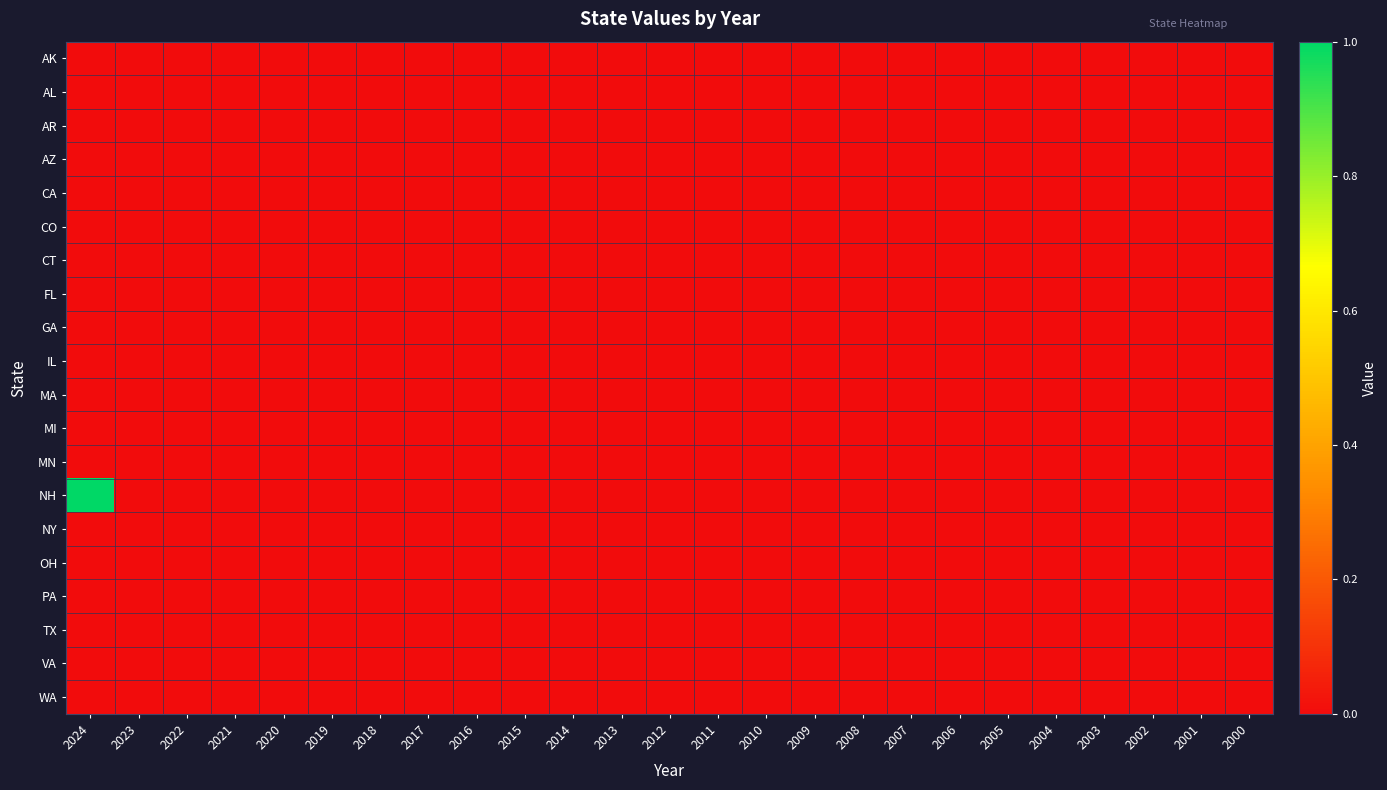

Reading right to left, what are all the values shown in this chart?

AK: 2000=0	2001=0	2002=0	2003=0	2004=0	2005=0	2006=0	2007=0	2008=0	2009=0	2010=0	2011=0	2012=0	2013=0	2014=0	2015=0	2016=0	2017=0	2018=0	2019=0	2020=0	2021=0	2022=0	2023=0	2024=0
AL: 2000=0	2001=0	2002=0	2003=0	2004=0	2005=0	2006=0	2007=0	2008=0	2009=0	2010=0	2011=0	2012=0	2013=0	2014=0	2015=0	2016=0	2017=0	2018=0	2019=0	2020=0	2021=0	2022=0	2023=0	2024=0
AR: 2000=0	2001=0	2002=0	2003=0	2004=0	2005=0	2006=0	2007=0	2008=0	2009=0	2010=0	2011=0	2012=0	2013=0	2014=0	2015=0	2016=0	2017=0	2018=0	2019=0	2020=0	2021=0	2022=0	2023=0	2024=0
AZ: 2000=0	2001=0	2002=0	2003=0	2004=0	2005=0	2006=0	2007=0	2008=0	2009=0	2010=0	2011=0	2012=0	2013=0	2014=0	2015=0	2016=0	2017=0	2018=0	2019=0	2020=0	2021=0	2022=0	2023=0	2024=0
CA: 2000=0	2001=0	2002=0	2003=0	2004=0	2005=0	2006=0	2007=0	2008=0	2009=0	2010=0	2011=0	2012=0	2013=0	2014=0	2015=0	2016=0	2017=0	2018=0	2019=0	2020=0	2021=0	2022=0	2023=0	2024=0
CO: 2000=0	2001=0	2002=0	2003=0	2004=0	2005=0	2006=0	2007=0	2008=0	2009=0	2010=0	2011=0	2012=0	2013=0	2014=0	2015=0	2016=0	2017=0	2018=0	2019=0	2020=0	2021=0	2022=0	2023=0	2024=0
CT: 2000=0	2001=0	2002=0	2003=0	2004=0	2005=0	2006=0	2007=0	2008=0	2009=0	2010=0	2011=0	2012=0	2013=0	2014=0	2015=0	2016=0	2017=0	2018=0	2019=0	2020=0	2021=0	2022=0	2023=0	2024=0
FL: 2000=0	2001=0	2002=0	2003=0	2004=0	2005=0	2006=0	2007=0	2008=0	2009=0	2010=0	2011=0	2012=0	2013=0	2014=0	2015=0	2016=0	2017=0	2018=0	2019=0	2020=0	2021=0	2022=0	2023=0	2024=0
GA: 2000=0	2001=0	2002=0	2003=0	2004=0	2005=0	2006=0	2007=0	2008=0	2009=0	2010=0	2011=0	2012=0	2013=0	2014=0	2015=0	2016=0	2017=0	2018=0	2019=0	2020=0	2021=0	2022=0	2023=0	2024=0
IL: 2000=0	2001=0	2002=0	2003=0	2004=0	2005=0	2006=0	2007=0	2008=0	2009=0	2010=0	2011=0	2012=0	2013=0	2014=0	2015=0	2016=0	2017=0	2018=0	2019=0	2020=0	2021=0	2022=0	2023=0	2024=0
MA: 2000=0	2001=0	2002=0	2003=0	2004=0	2005=0	2006=0	2007=0	2008=0	2009=0	2010=0	2011=0	2012=0	2013=0	2014=0	2015=0	2016=0	2017=0	2018=0	2019=0	2020=0	2021=0	2022=0	2023=0	2024=0
MI: 2000=0	2001=0	2002=0	2003=0	2004=0	2005=0	2006=0	2007=0	2008=0	2009=0	2010=0	2011=0	2012=0	2013=0	2014=0	2015=0	2016=0	2017=0	2018=0	2019=0	2020=0	2021=0	2022=0	2023=0	2024=0
MN: 2000=0	2001=0	2002=0	2003=0	2004=0	2005=0	2006=0	2007=0	2008=0	2009=0	2010=0	2011=0	2012=0	2013=0	2014=0	2015=0	2016=0	2017=0	2018=0	2019=0	2020=0	2021=0	2022=0	2023=0	2024=0
NH: 2000=0	2001=0	2002=0	2003=0	2004=0	2005=0	2006=0	2007=0	2008=0	2009=0	2010=0	2011=0	2012=0	2013=0	2014=0	2015=0	2016=0	2017=0	2018=0	2019=0	2020=0	2021=0	2022=0	2023=0	2024=1
NY: 2000=0	2001=0	2002=0	2003=0	2004=0	2005=0	2006=0	2007=0	2008=0	2009=0	2010=0	2011=0	2012=0	2013=0	2014=0	2015=0	2016=0	2017=0	2018=0	2019=0	2020=0	2021=0	2022=0	2023=0	2024=0
OH: 2000=0	2001=0	2002=0	2003=0	2004=0	2005=0	2006=0	2007=0	2008=0	2009=0	2010=0	2011=0	2012=0	2013=0	2014=0	2015=0	2016=0	2017=0	2018=0	2019=0	2020=0	2021=0	2022=0	2023=0	2024=0
PA: 2000=0	2001=0	2002=0	2003=0	2004=0	2005=0	2006=0	2007=0	2008=0	2009=0	2010=0	2011=0	2012=0	2013=0	2014=0	2015=0	2016=0	2017=0	2018=0	2019=0	2020=0	2021=0	2022=0	2023=0	2024=0
TX: 2000=0	2001=0	2002=0	2003=0	2004=0	2005=0	2006=0	2007=0	2008=0	2009=0	2010=0	2011=0	2012=0	2013=0	2014=0	2015=0	2016=0	2017=0	2018=0	2019=0	2020=0	2021=0	2022=0	2023=0	2024=0
VA: 2000=0	2001=0	2002=0	2003=0	2004=0	2005=0	2006=0	2007=0	2008=0	2009=0	2010=0	2011=0	2012=0	2013=0	2014=0	2015=0	2016=0	2017=0	2018=0	2019=0	2020=0	2021=0	2022=0	2023=0	2024=0
WA: 2000=0	2001=0	2002=0	2003=0	2004=0	2005=0	2006=0	2007=0	2008=0	2009=0	2010=0	2011=0	2012=0	2013=0	2014=0	2015=0	2016=0	2017=0	2018=0	2019=0	2020=0	2021=0	2022=0	2023=0	2024=0